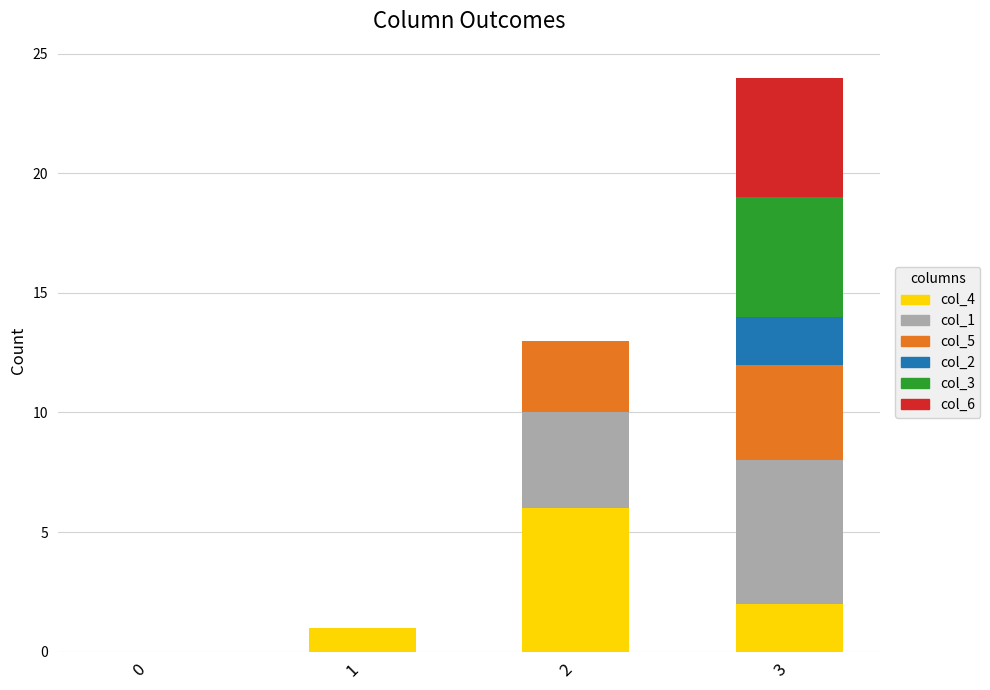

Are the bars grouped side by side (vs. stacked)?

No